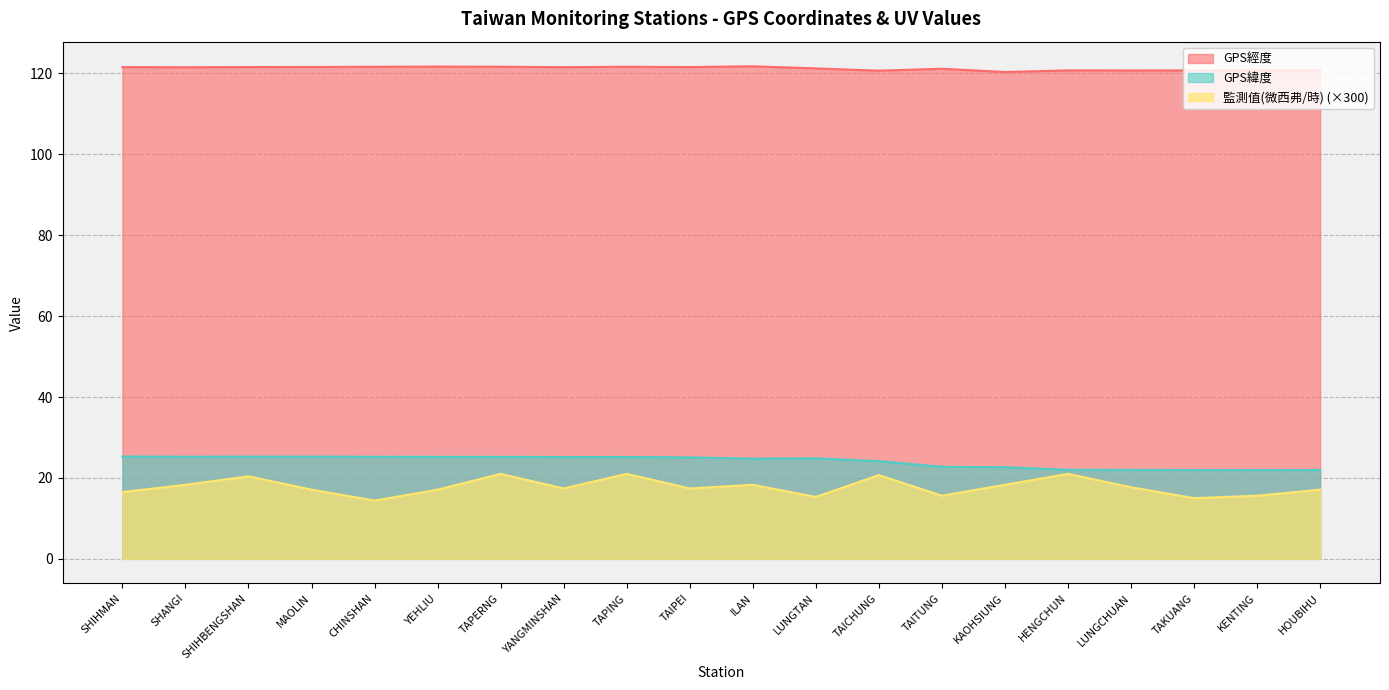

True or false: GPS緯度 and 監測值(微西弗/時) cross at least once.

False